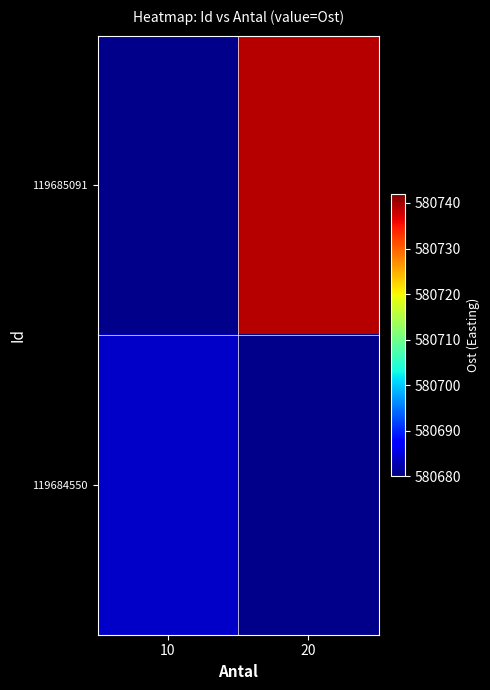

True or false: 119684550 has a value of 909513.1 at 10.

False